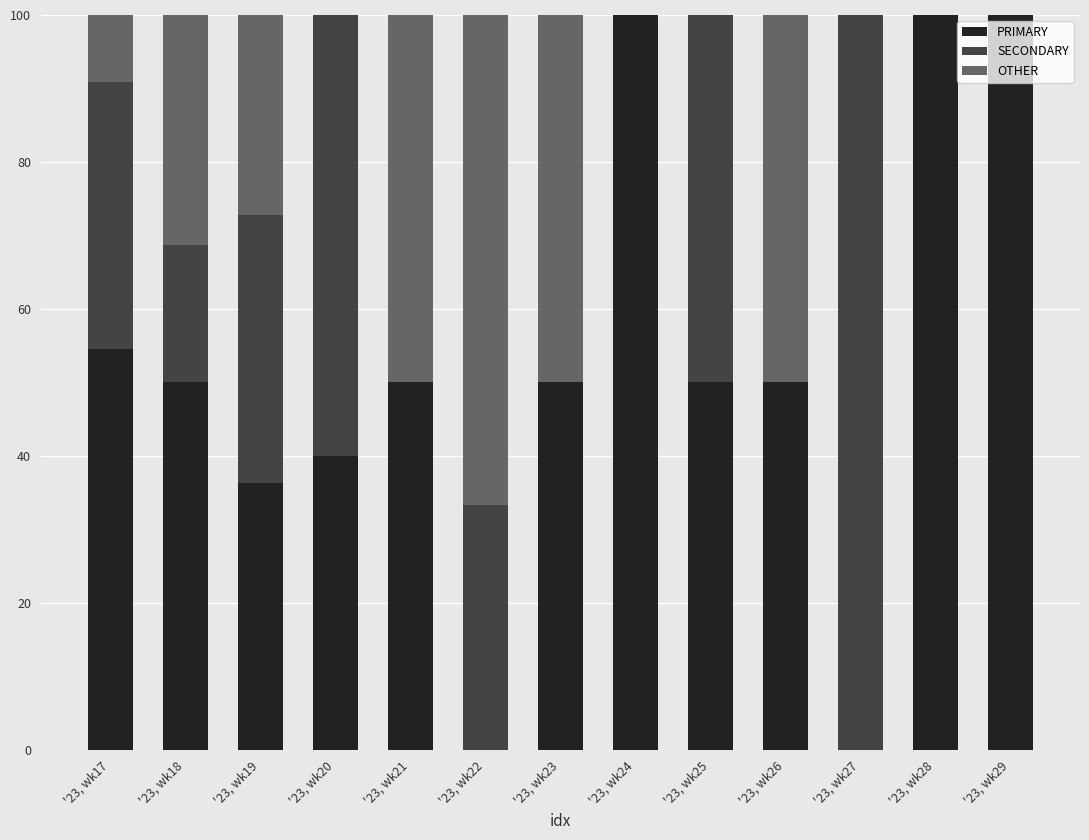

What is the maximum value for PRIMARY?

100.0